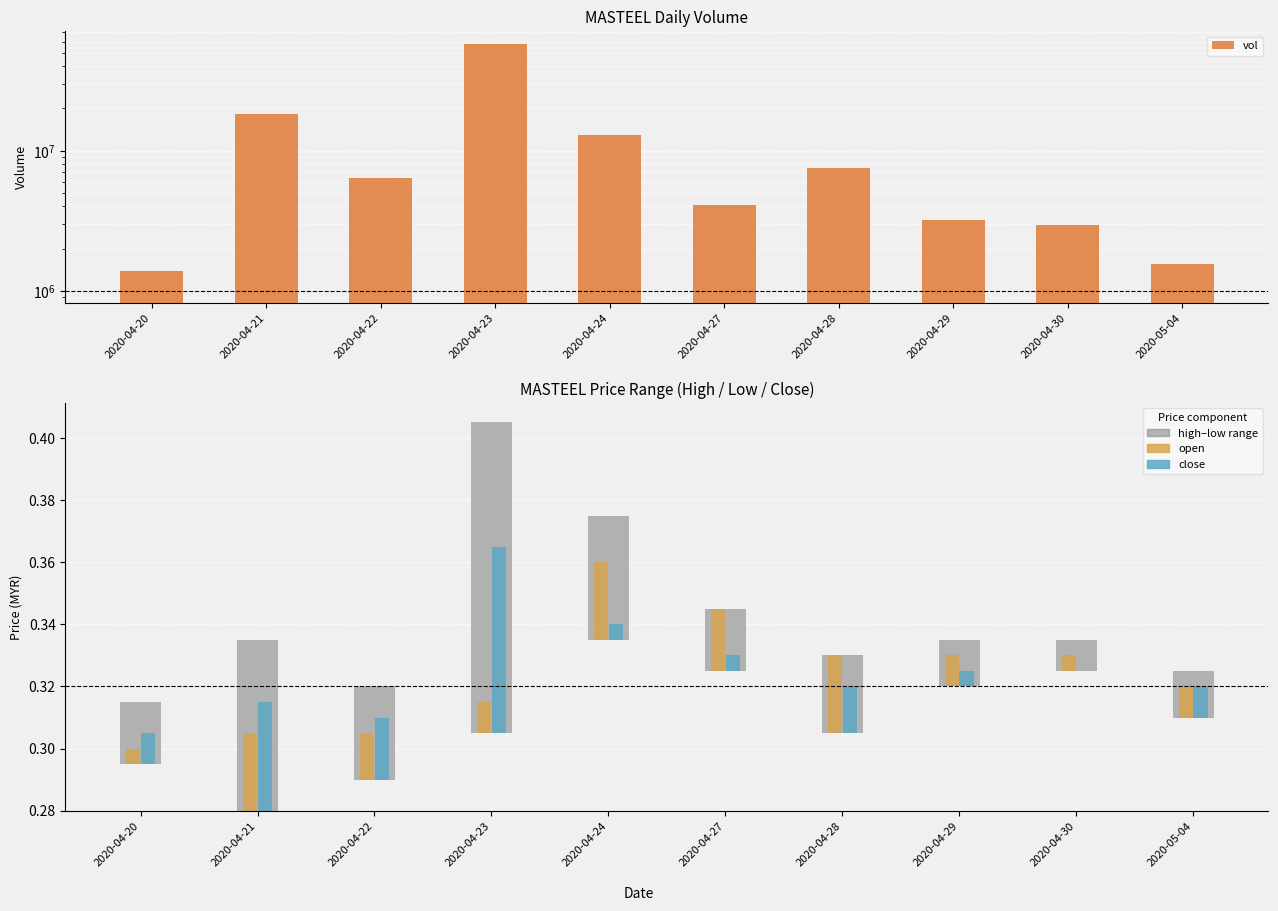

Count the number of categories in the chart.

10